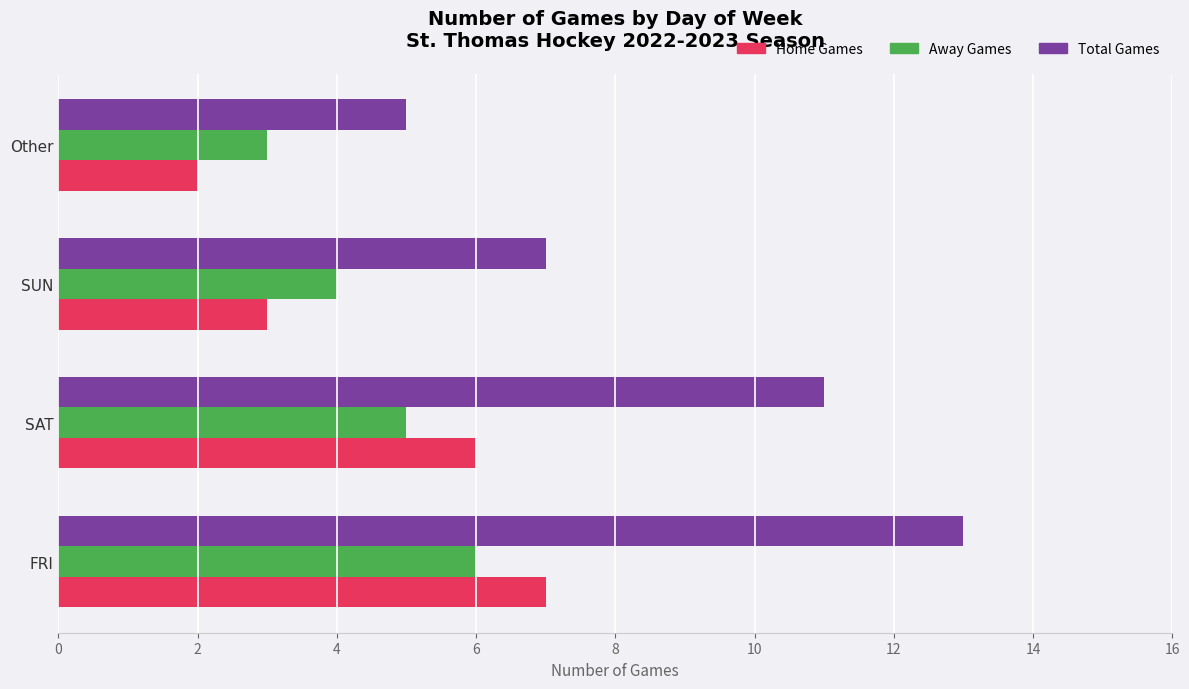

What is the difference between the maximum and second lowest values in the Total Games series?

6